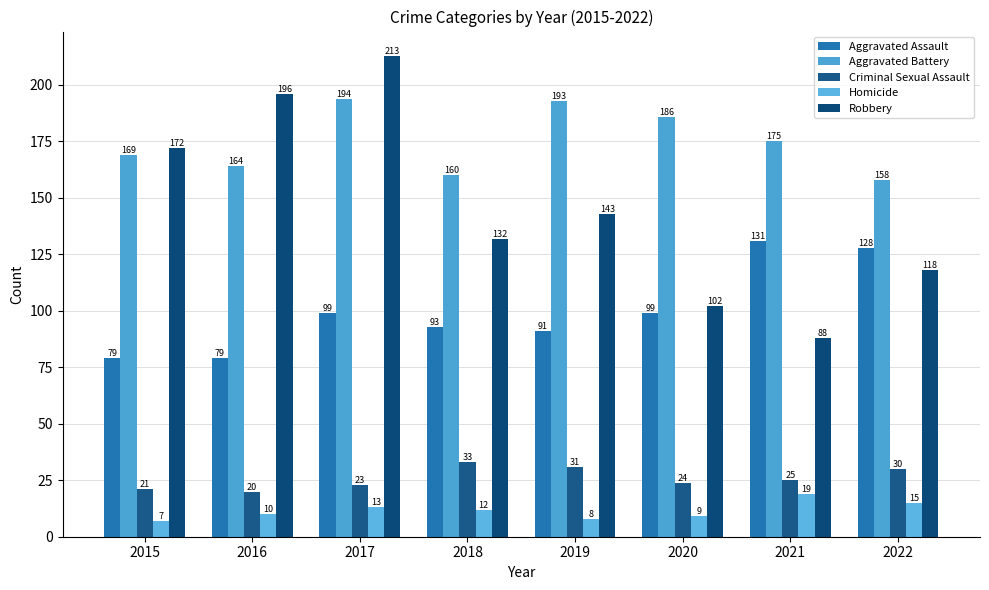

What is the approximate value of Robbery at 2020, to the nearest 50?

100